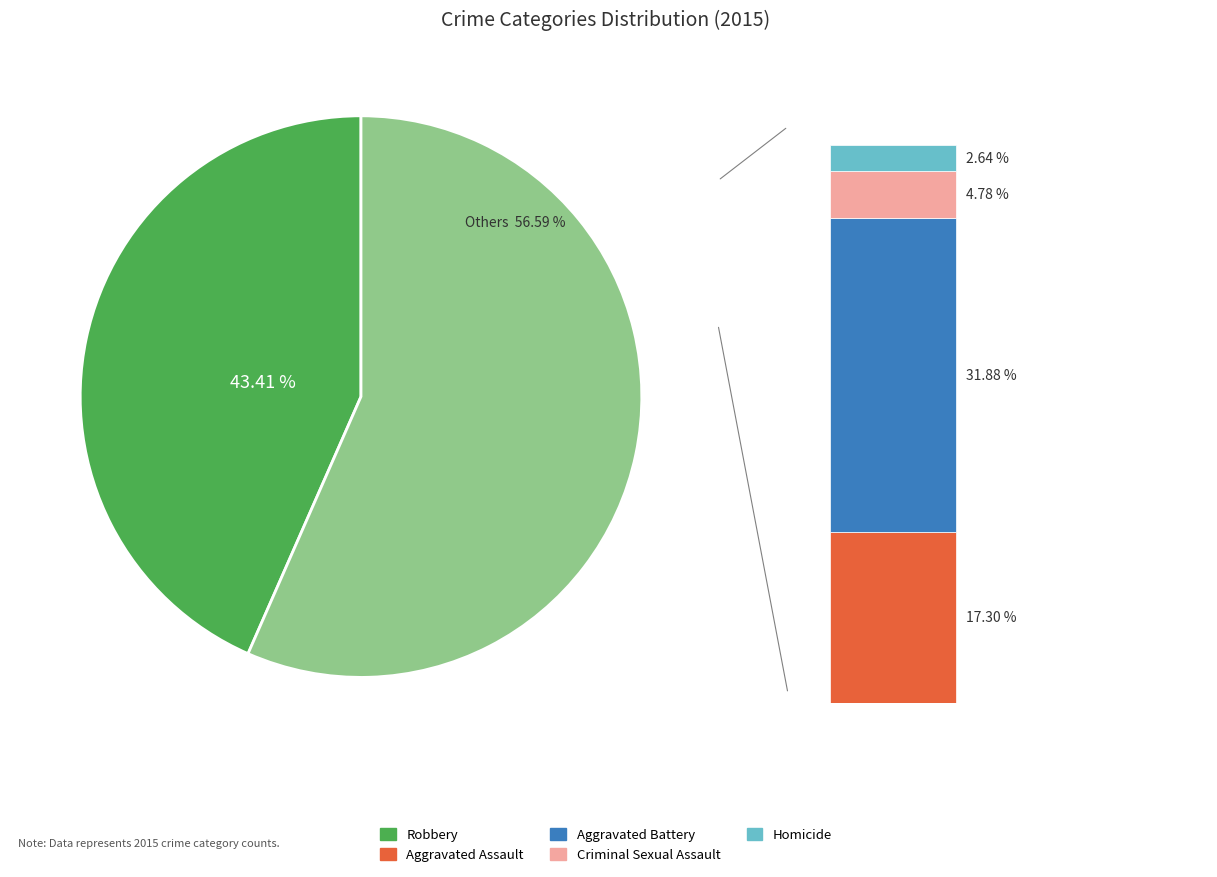

To the nearest percent, what percentage of the pie is Aggravated Battery?

32%